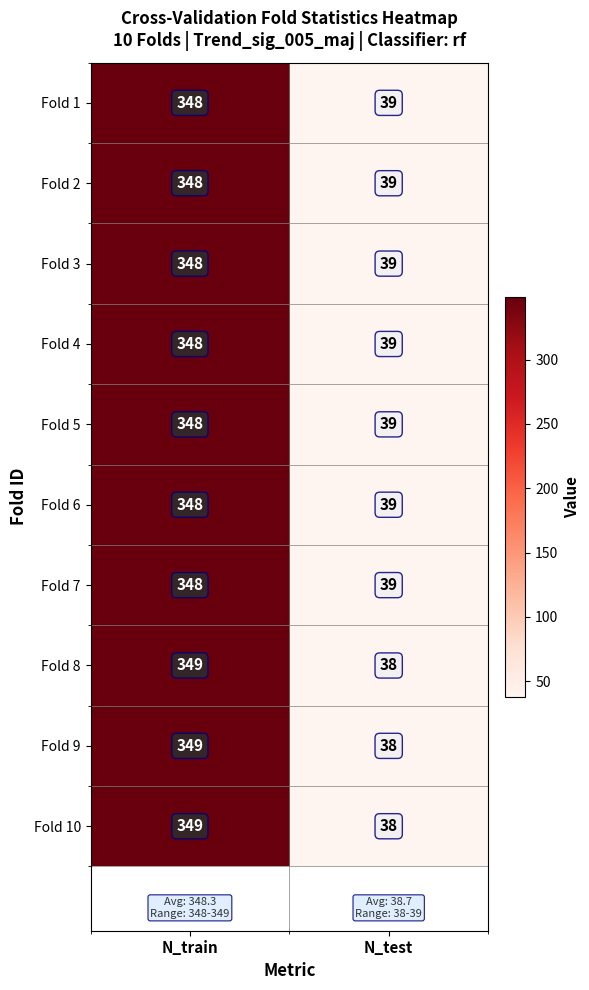

Where is Fold 5 nearest to the value 193?

N_test